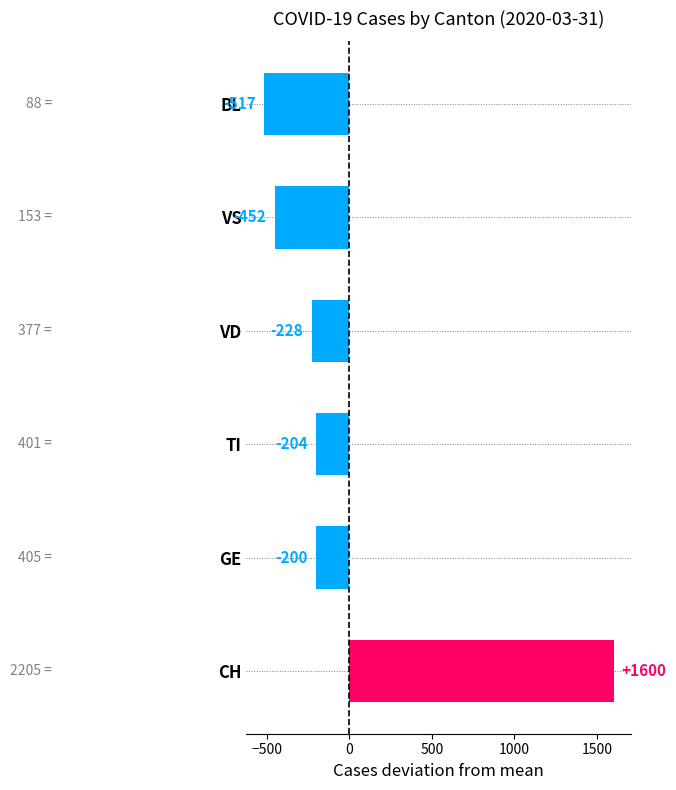

Rank the categories by value from lowest to highest.

BL, VS, VD, TI, GE, CH